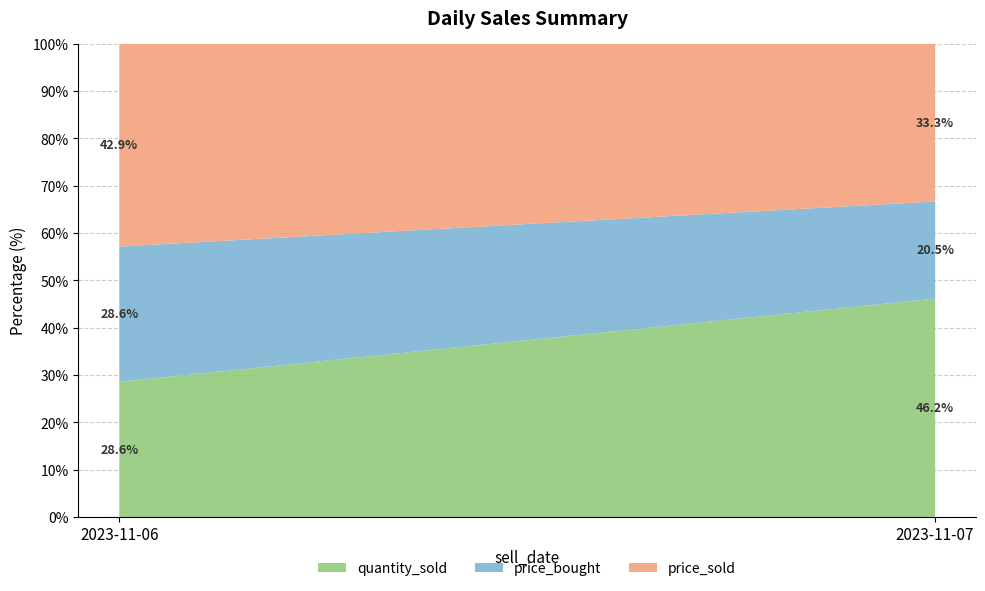

Reading left to right, list the values for the quantity_sold series.

28.6	46.2